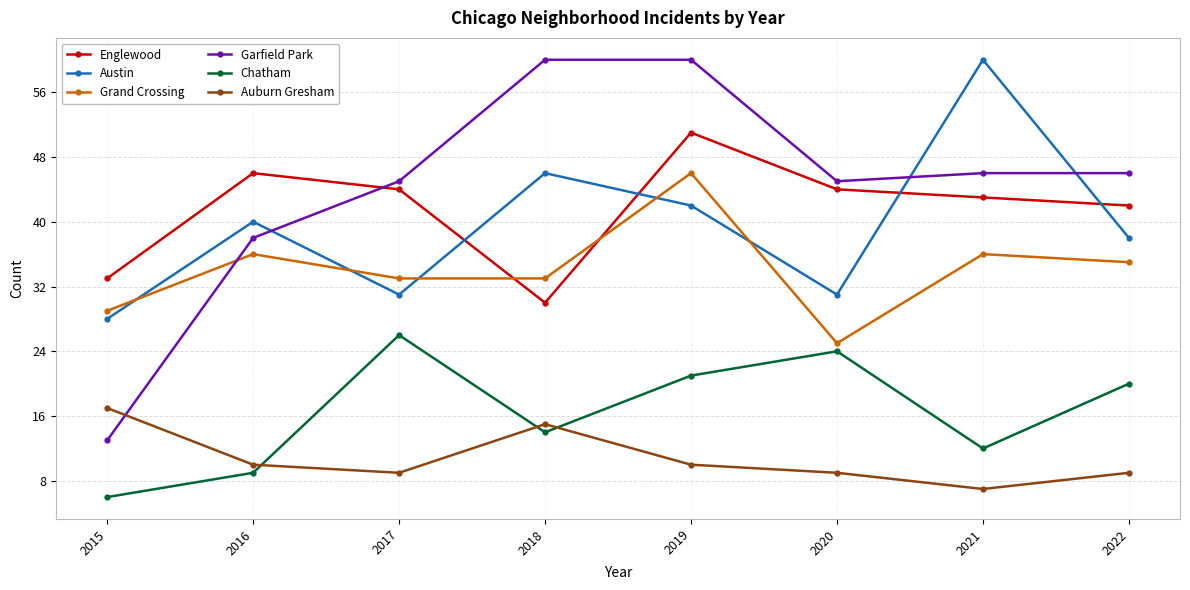

What is the average value of the Auburn Gresham series?

11